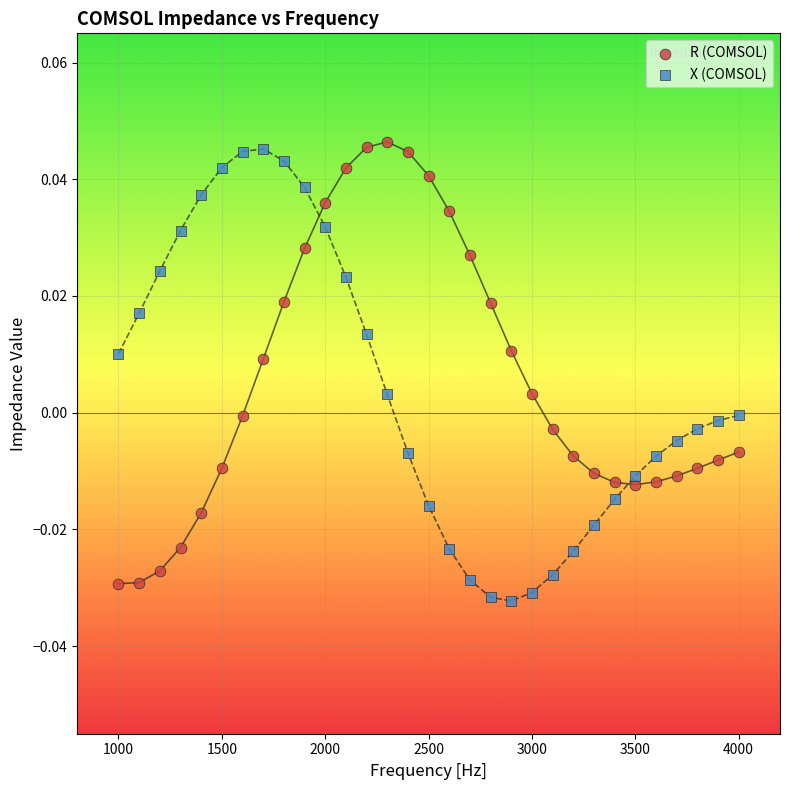

What are all the series names shown in the legend?

R (COMSOL), X (COMSOL)